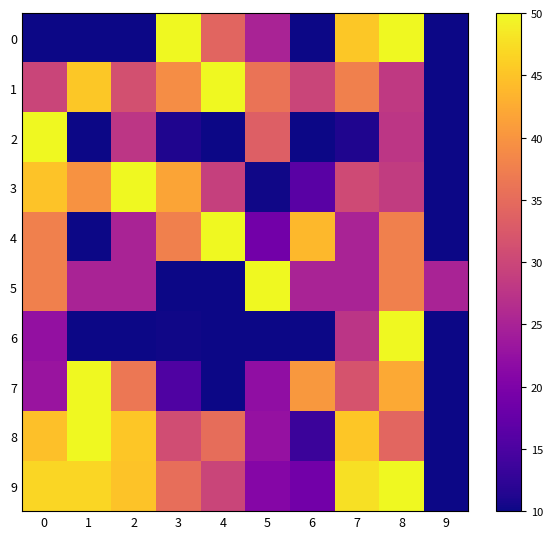

What is the greatest value displayed?

50.0